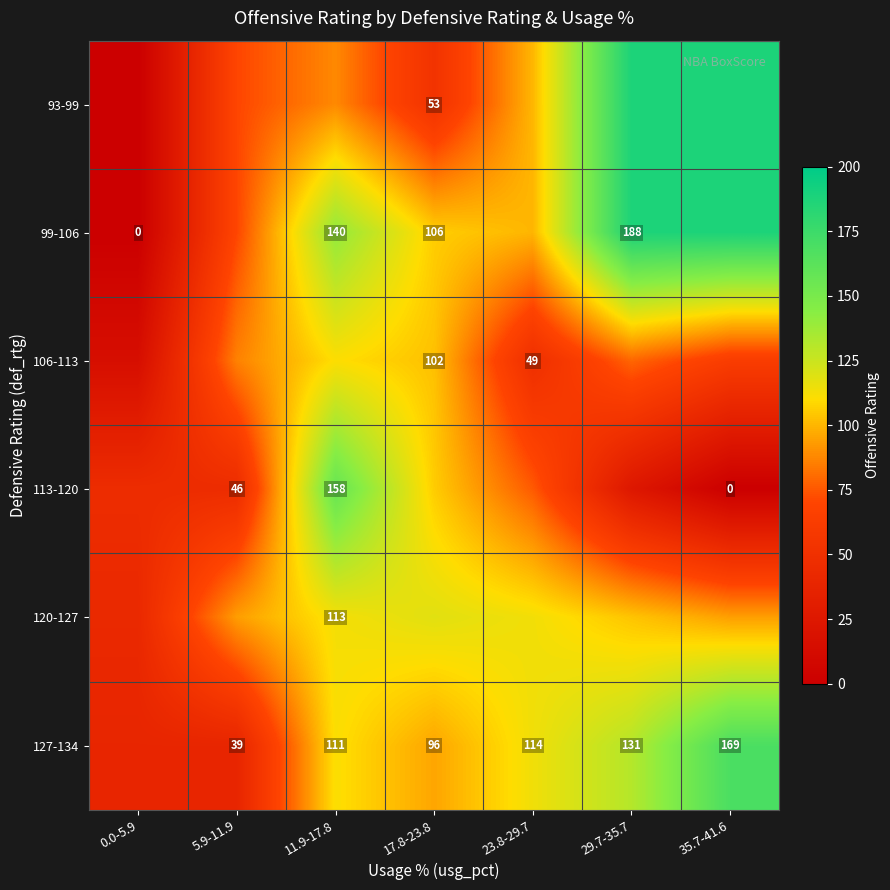

What is the spread (max minus min) of values at 17.8-23.8?

65.3